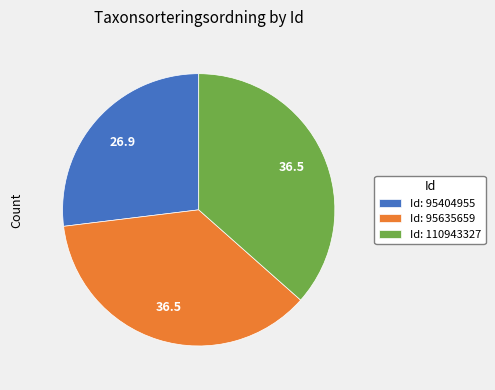

True or false: Id: 95404955 accounts for 27% of the total.

True